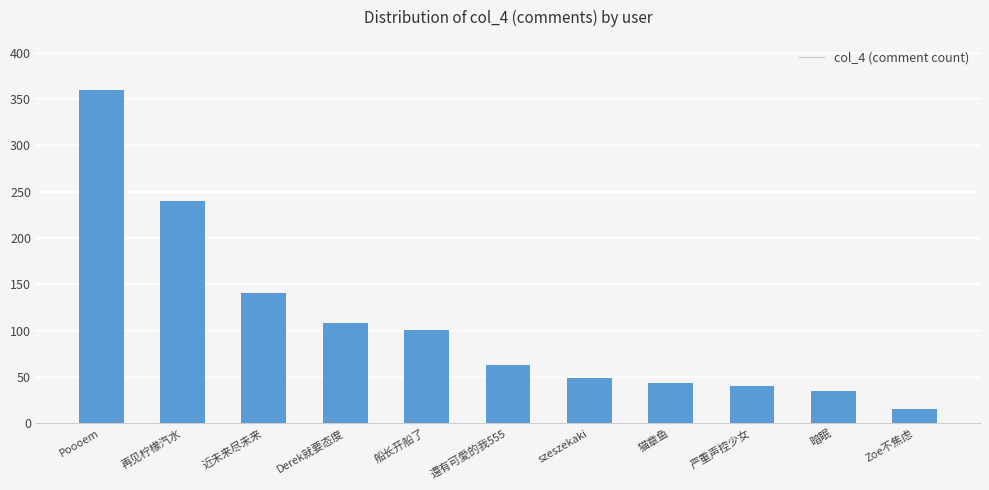

How many bars are there in total?

11